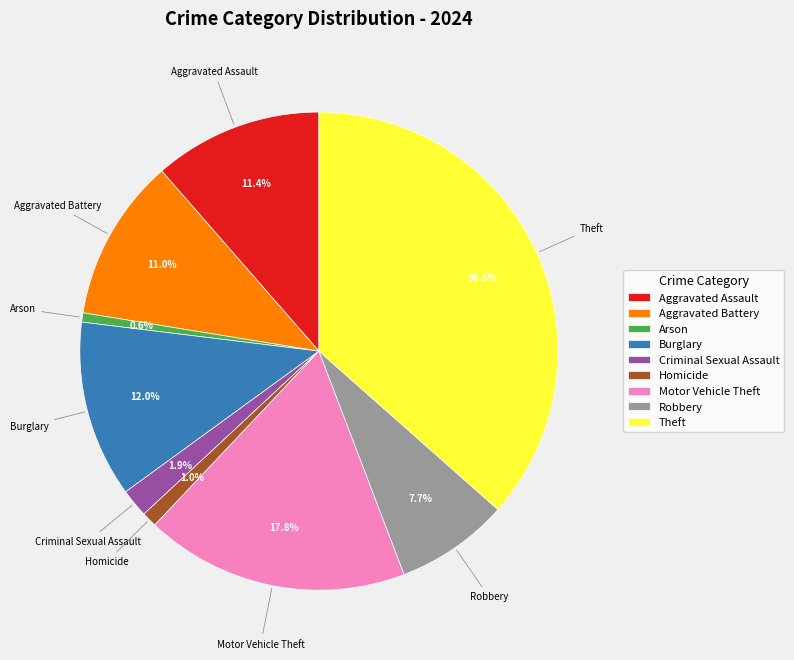

Do Aggravated Battery and Burglary together represent more than half of the pie?

No